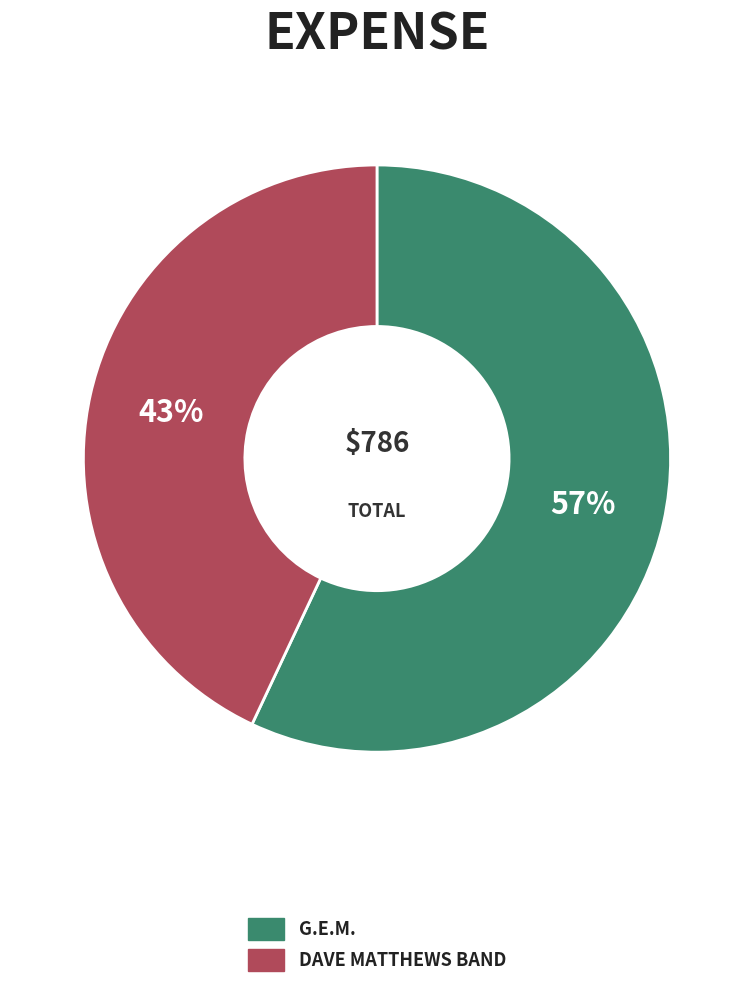

To the nearest percent, what is the average slice percentage?

50%